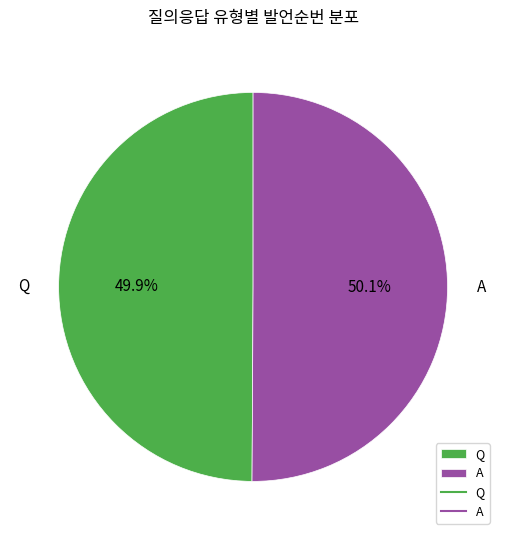

How much of the chart is everything except Q?

50.1%